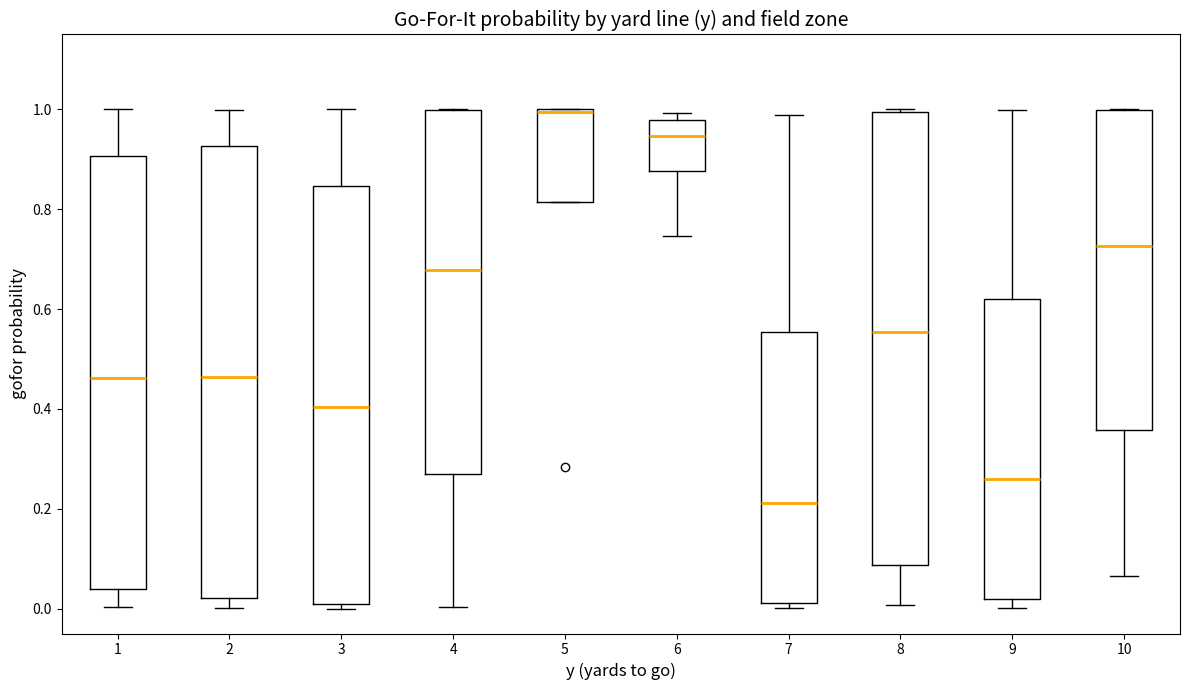

Reading left to right, read every box against the y-axis: the position of its median line, the range the box covers, and the ends of its whiskers. The values are not printed on the chart, so give them approximately, as read against the axis.

1: median 0.46, box 0.04 to 0.90, whiskers 0.00 to 1.00
2: median 0.46, box 0.02 to 0.92, whiskers 0.00 to 1.00
3: median 0.40, box 0.00 to 0.84, whiskers 0.00 (just below the box's lower edge) to 1.00
4: median 0.68, box 0.28 to 1.00, whiskers 0.00 to 1.00
5: median 1.00 (drawn on the box's upper edge), box 0.82 to 1.00, whiskers 0.82 to 1.00
6: median 0.94, box 0.88 to 0.98, whiskers 0.74 to 1.00
7: median 0.22, box 0.02 to 0.56, whiskers 0.00 to 0.98
8: median 0.56, box 0.08 to 1.00, whiskers 0.00 to 1.00
9: median 0.26, box 0.02 to 0.62, whiskers 0.00 to 1.00
10: median 0.72, box 0.36 to 1.00, whiskers 0.06 to 1.00